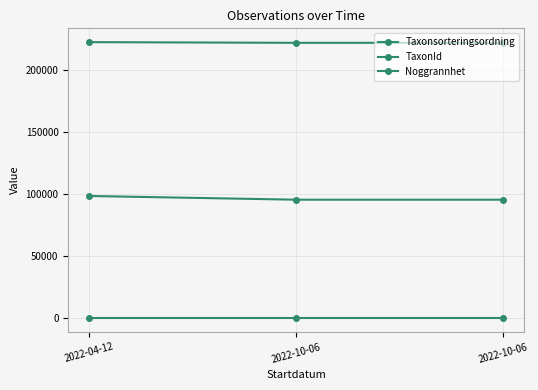

How many lines are shown in the chart?

3